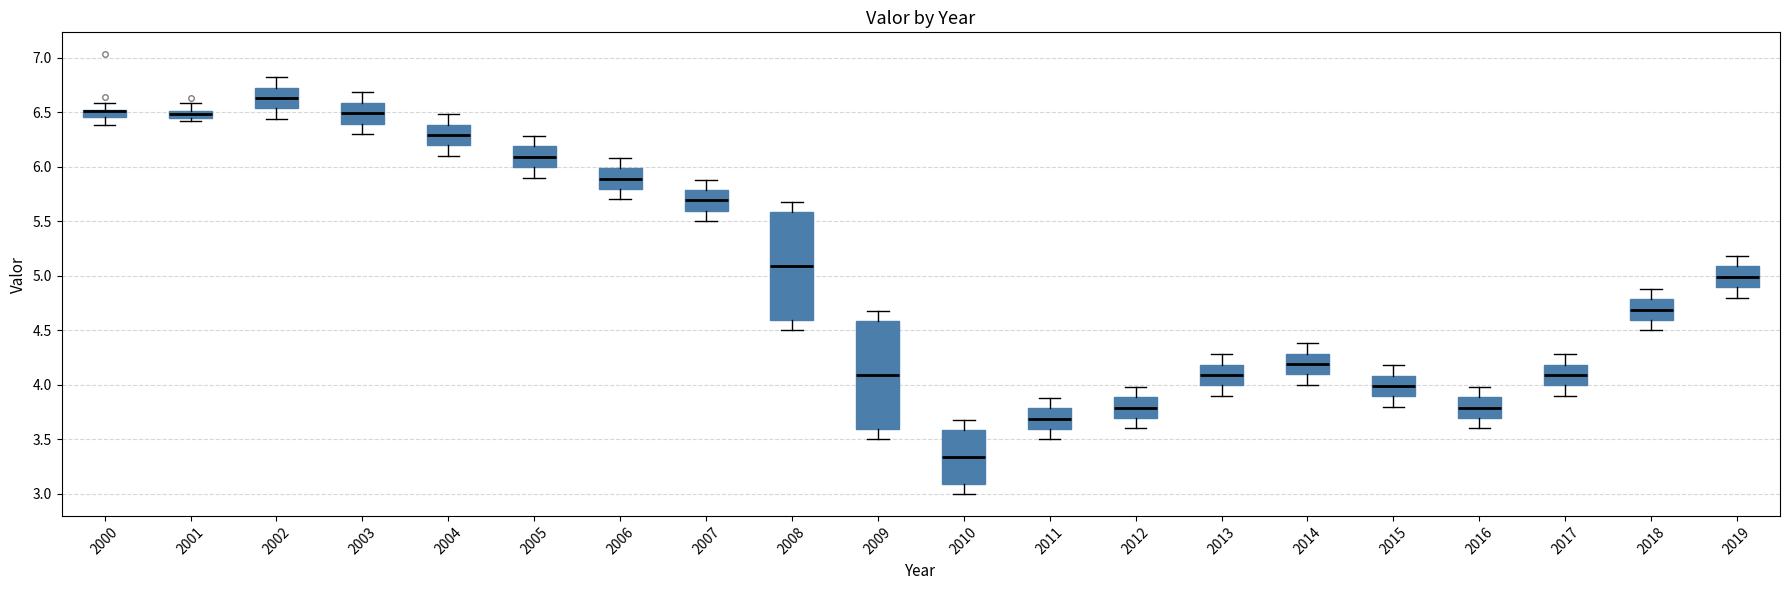

Where does the upper whisker of the box at x = 2015 end on the y-axis? The values are not printed on the chart, so give them approximately, as read against the axis.

4.20